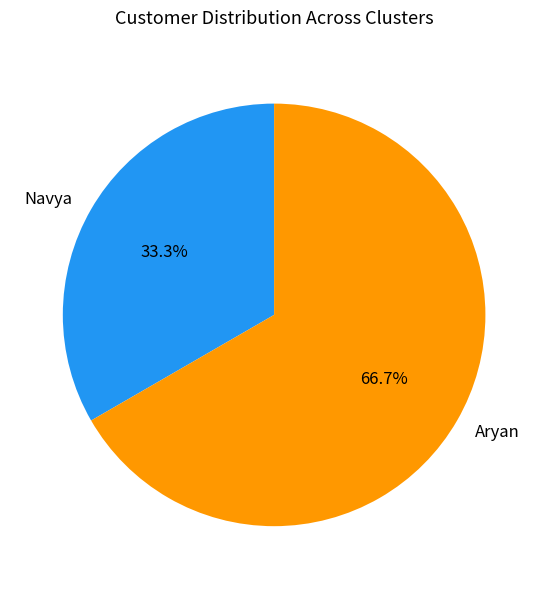

How many slices are in this pie chart?

2